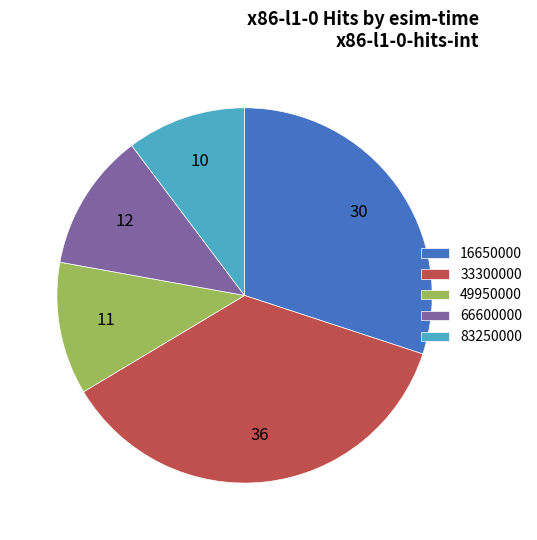

Approximately how many times larger is the value at 16650000 compared to 66600000?

2.5